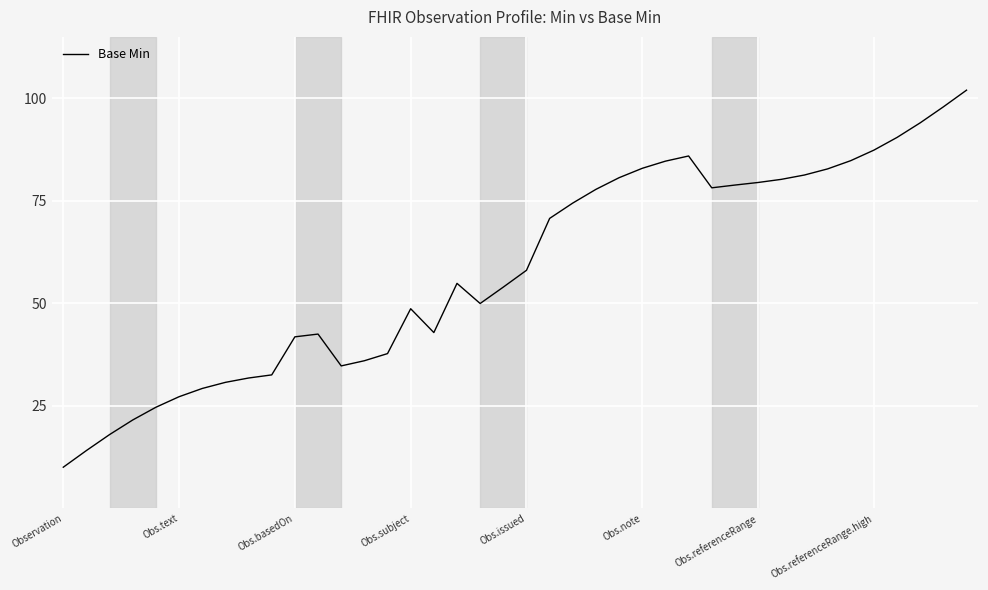

What is the greatest value displayed?

102.0